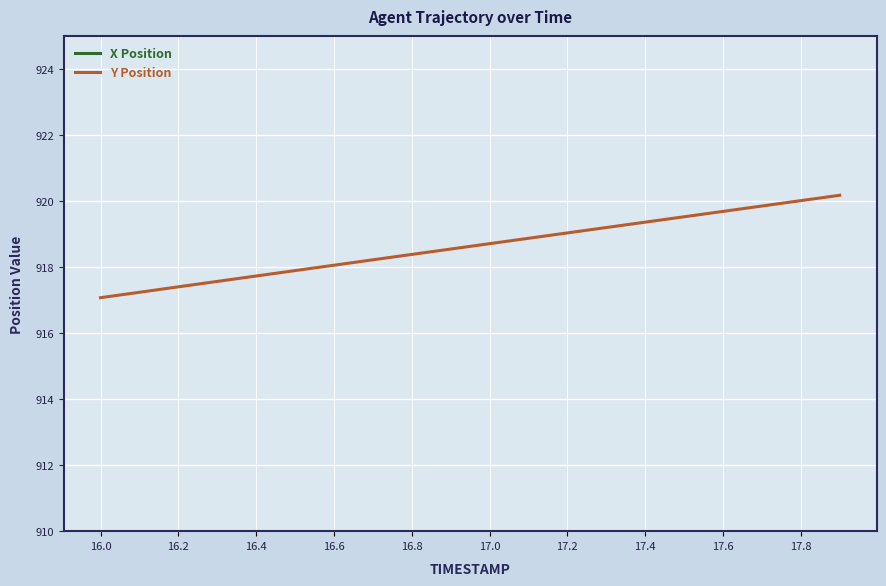

What is the value of the Y Position point at the 13th from the left?

919.0